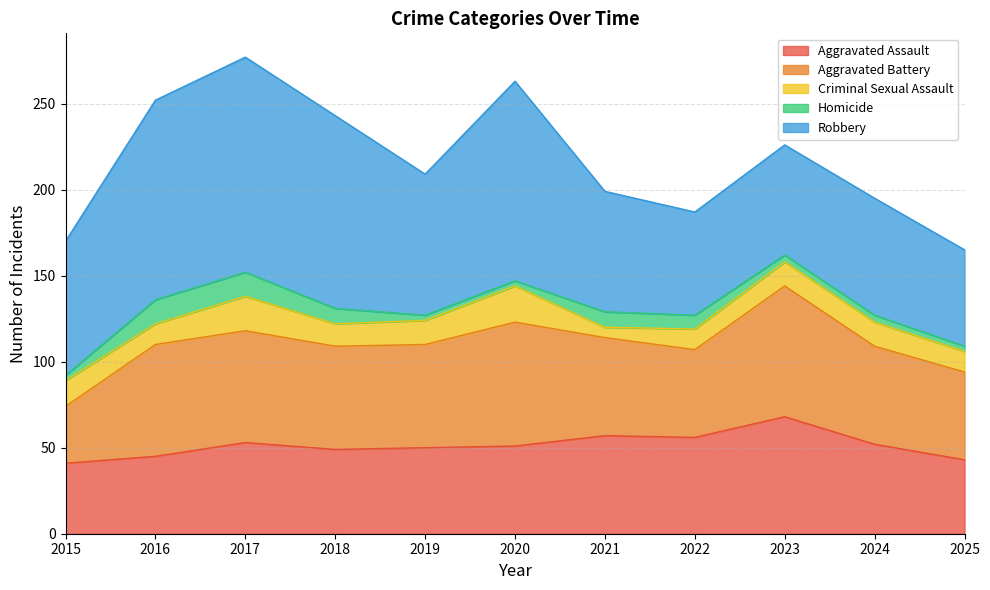

What is the total value across all series at 2019?

209